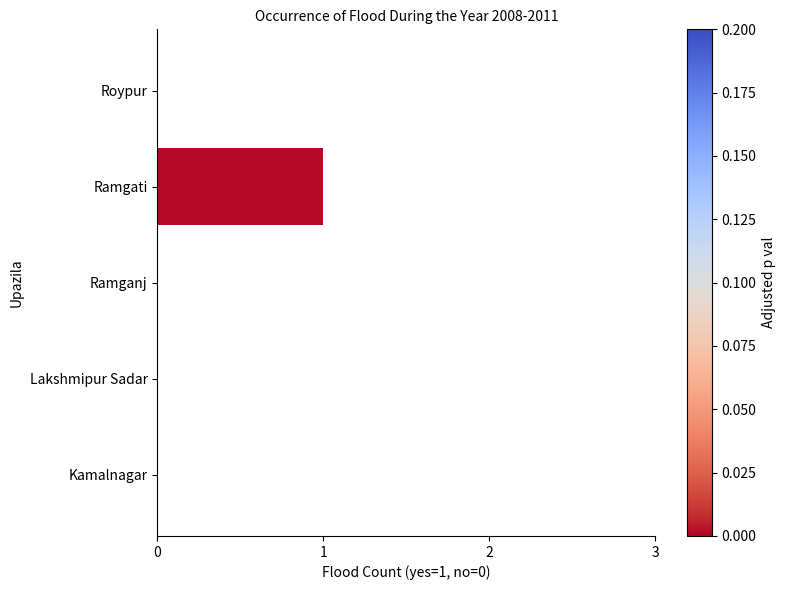

Reading bottom to top, list all the values displayed in this chart.

Kamalnagar=0	Lakshmipur Sadar=0	Ramganj=0	Ramgati=1	Roypur=0